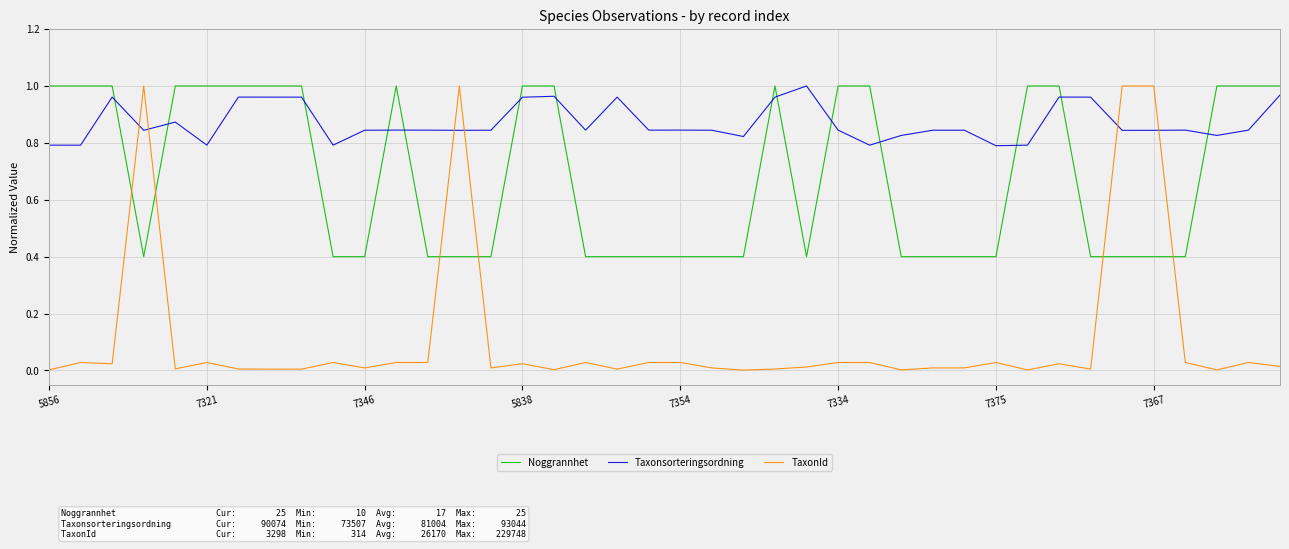

Which series has the largest total across all categories?

Taxonsorteringsordning